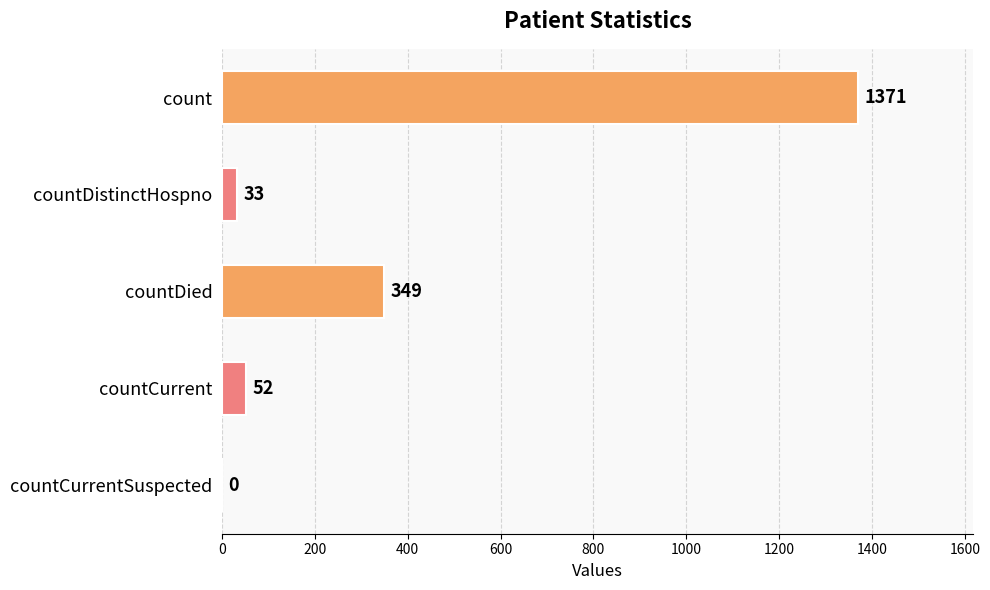

Reading top to bottom, what are all the values shown in this chart?

count=1371	countDistinctHospno=33	countDied=349	countCurrent=52	countCurrentSuspected=0